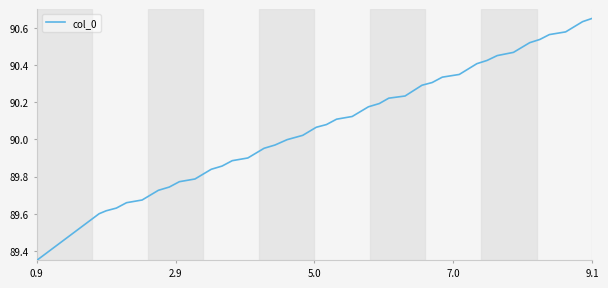

What is the difference between the maximum and minimum values?

1.3